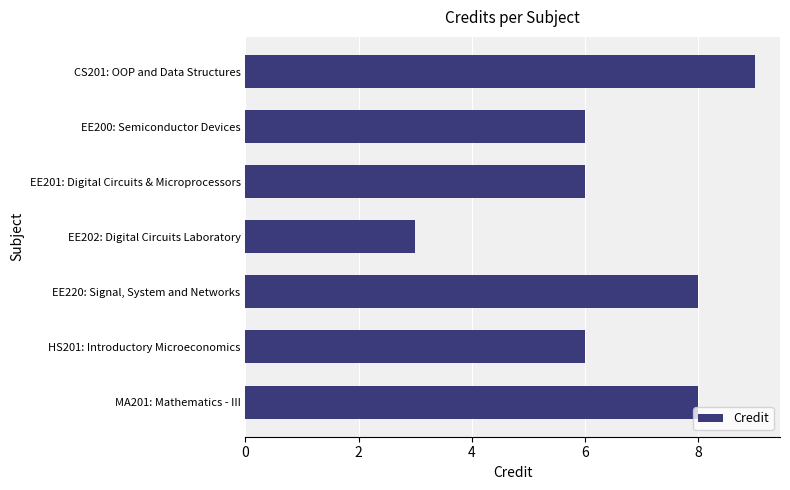

Reading top to bottom, transcribe all the data shown in this chart.

9	6	6	3	8	6	8